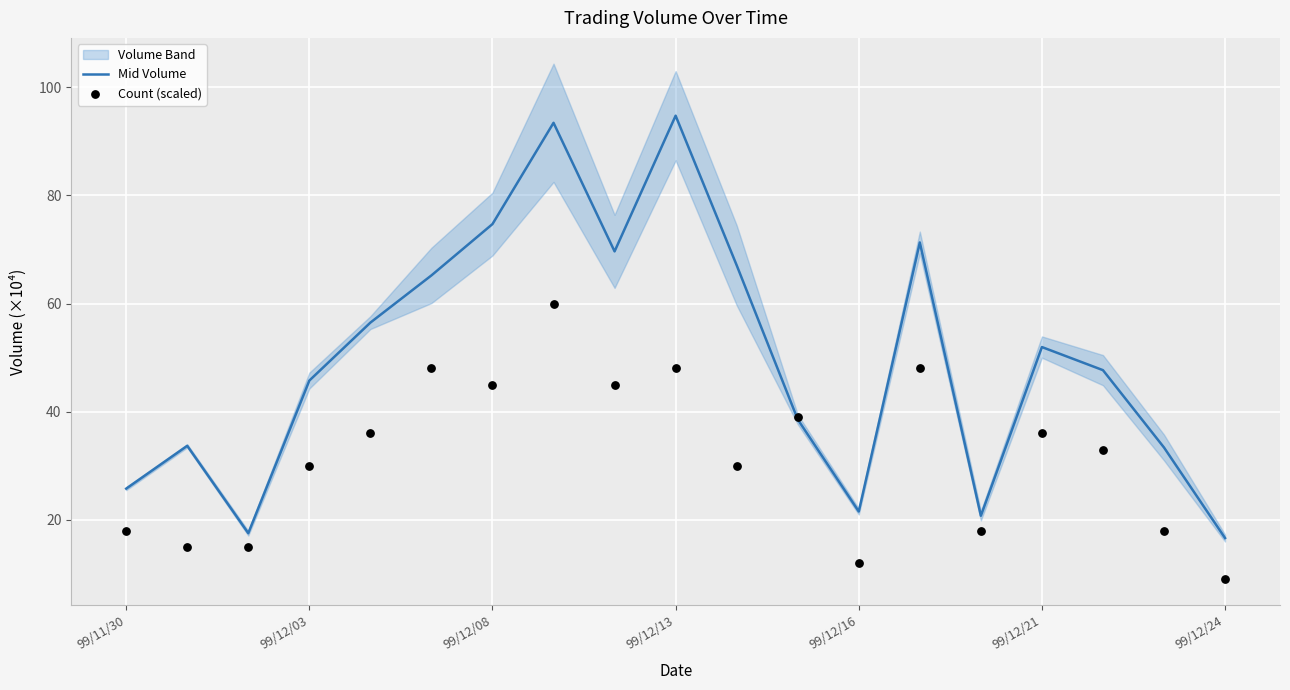

Which series contains the lowest Y value?

Count (scaled)